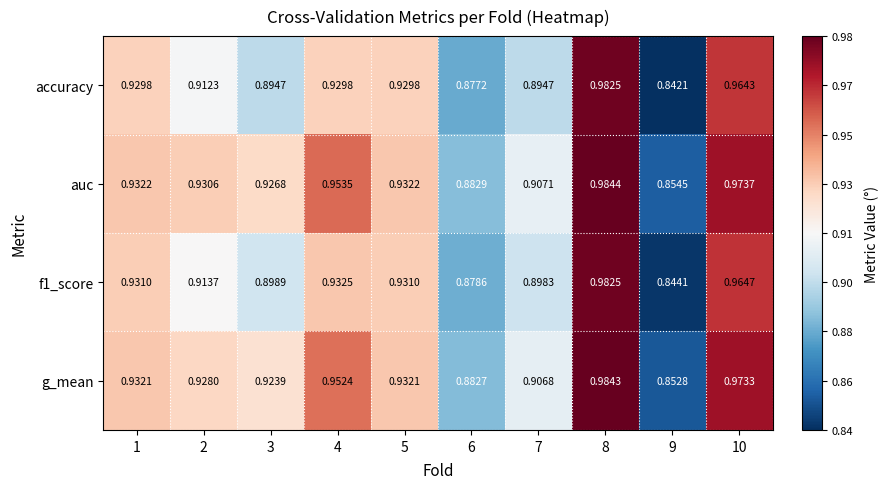

Which series has the largest total across all categories?

auc